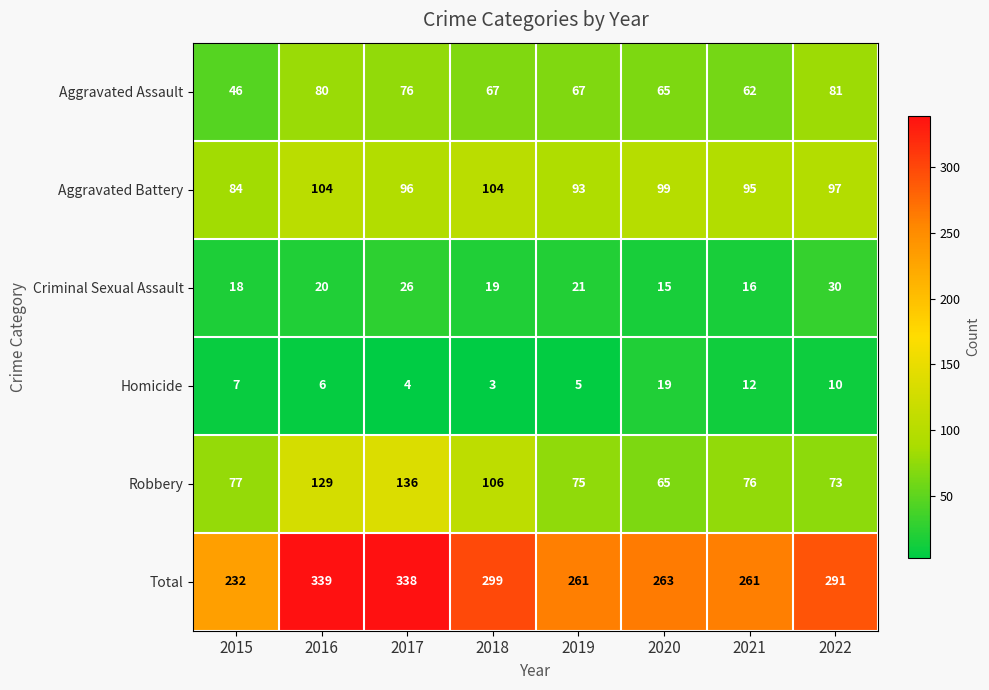

What is the approximate value of Aggravated Battery at 2021, to the nearest 10?

100